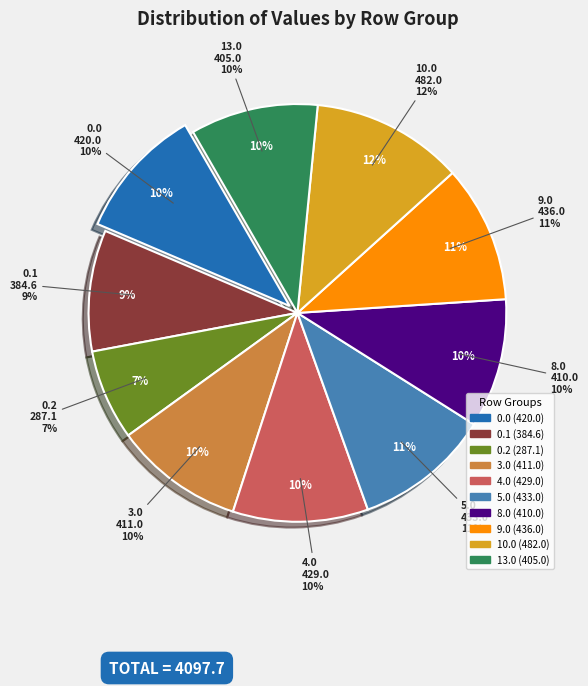

To the nearest percent, what portion does 0.0 represent?

10%